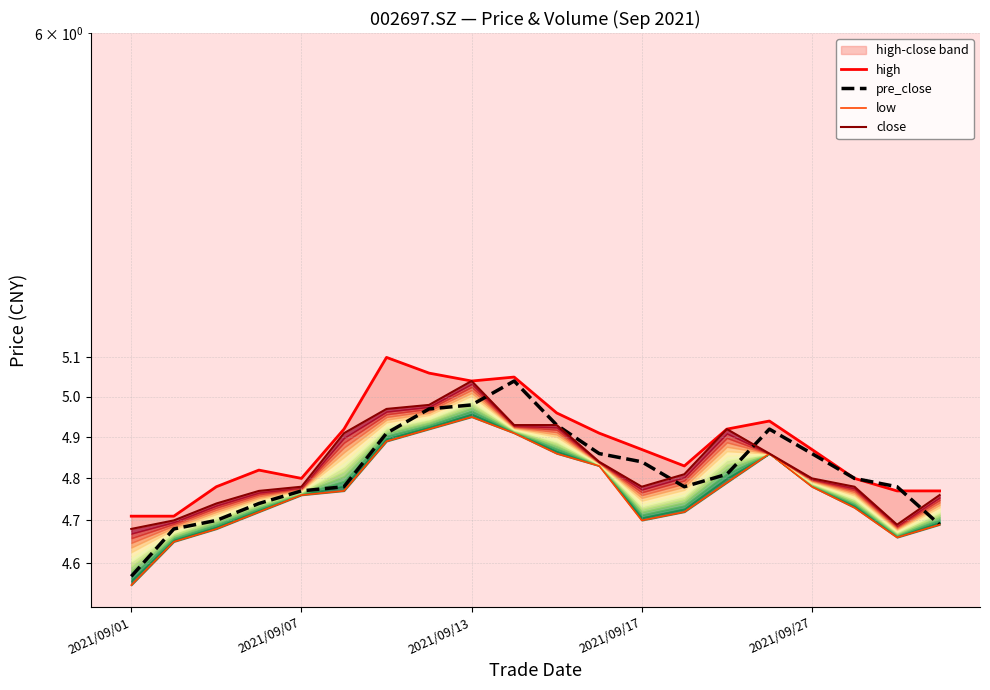

At which category does low reach its first local valley?

2021/09/17